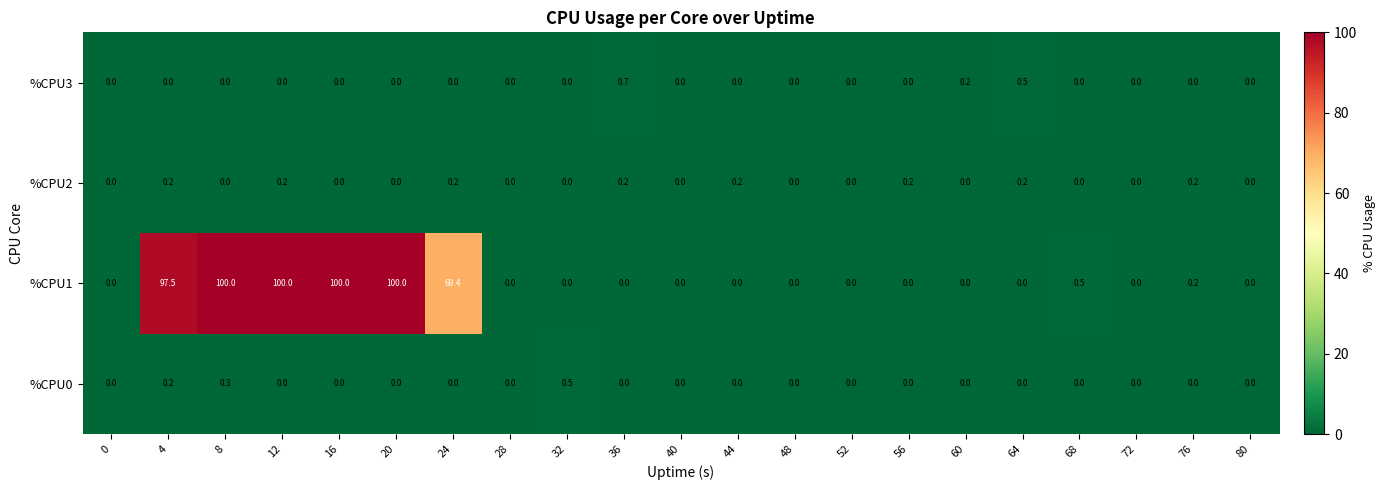

How many %CPU3 values are between 0 and 1?

21